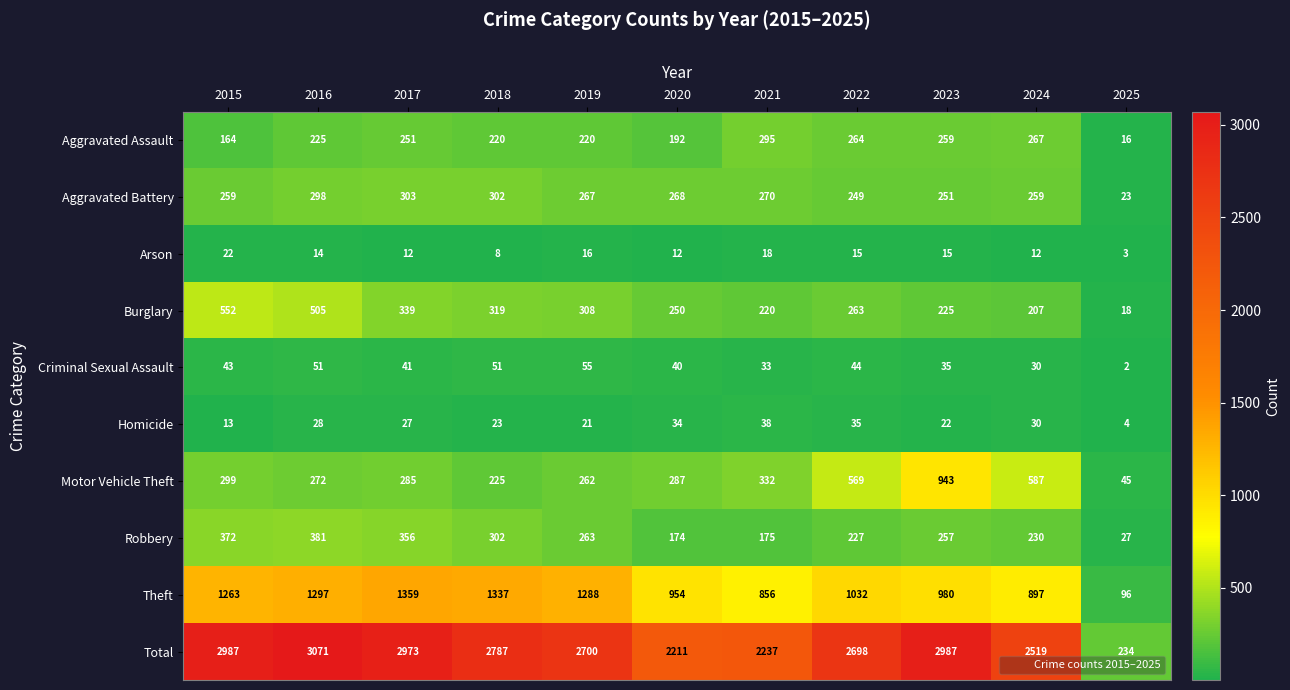

What is the difference between the second highest and minimum values in the Aggravated Assault series?

251